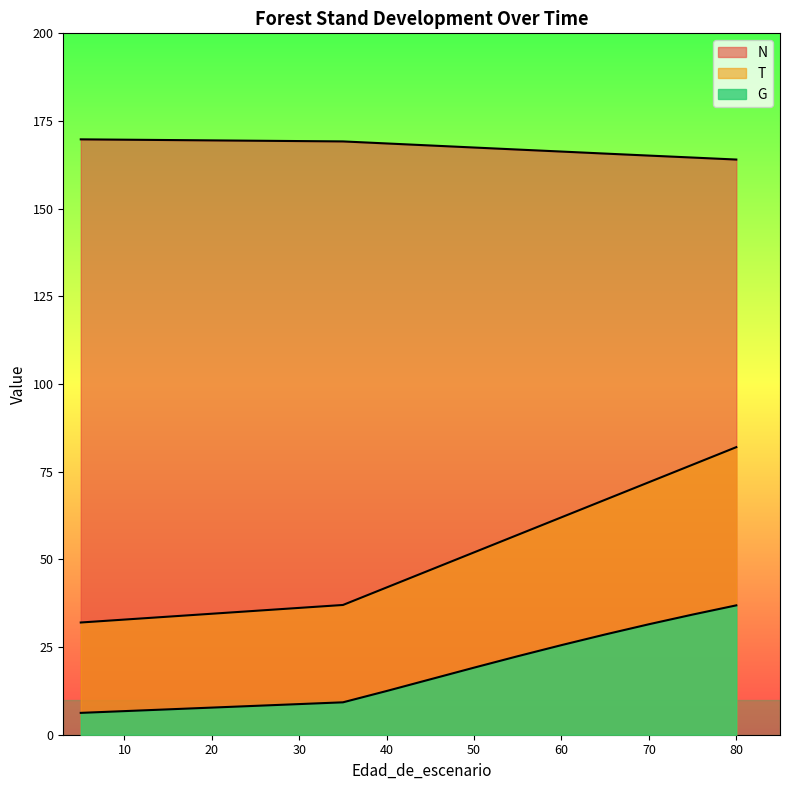

What is the minimum value shown in the chart?

6.2